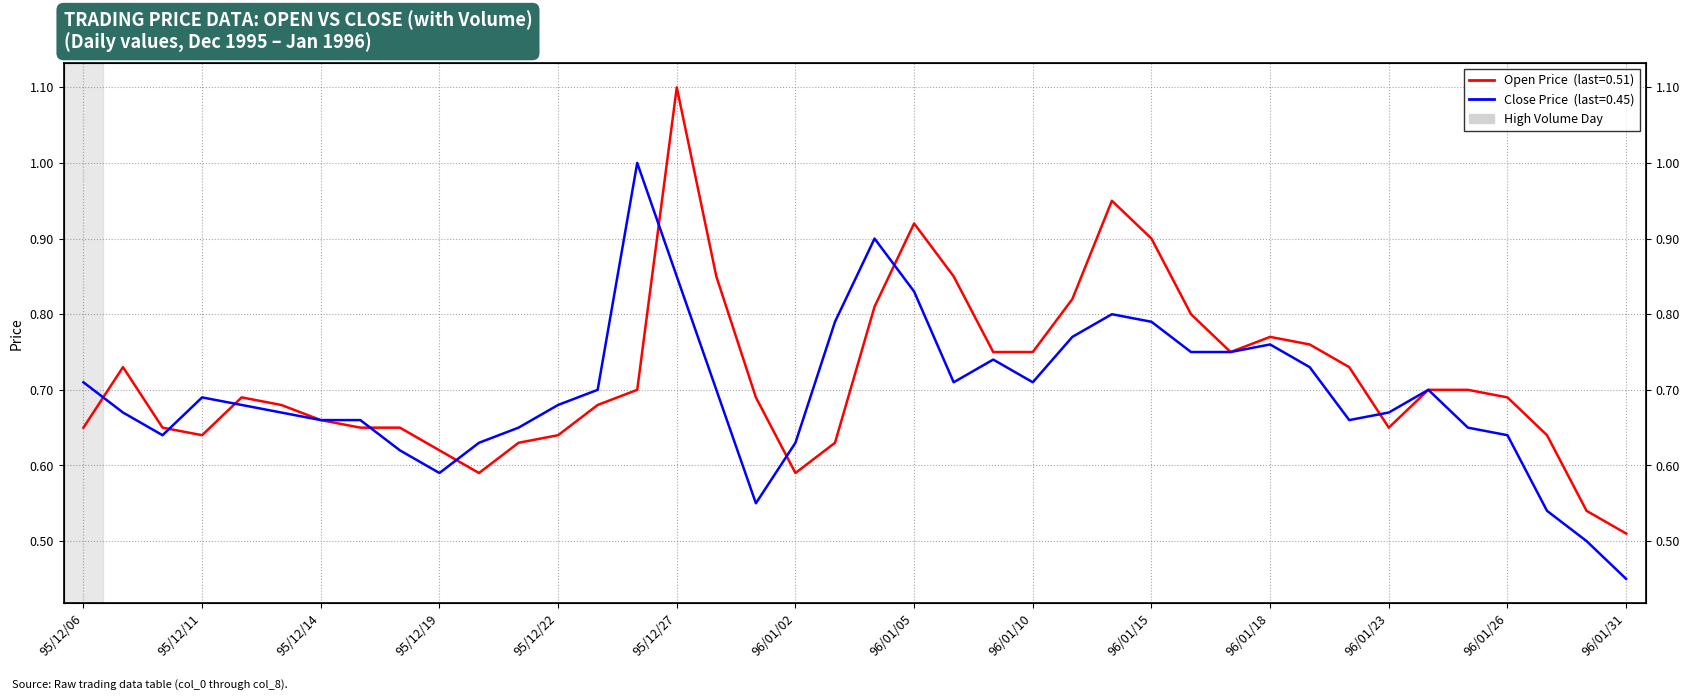

How many intersections are there between col_6 (Close) and col_3 (Open)?

9